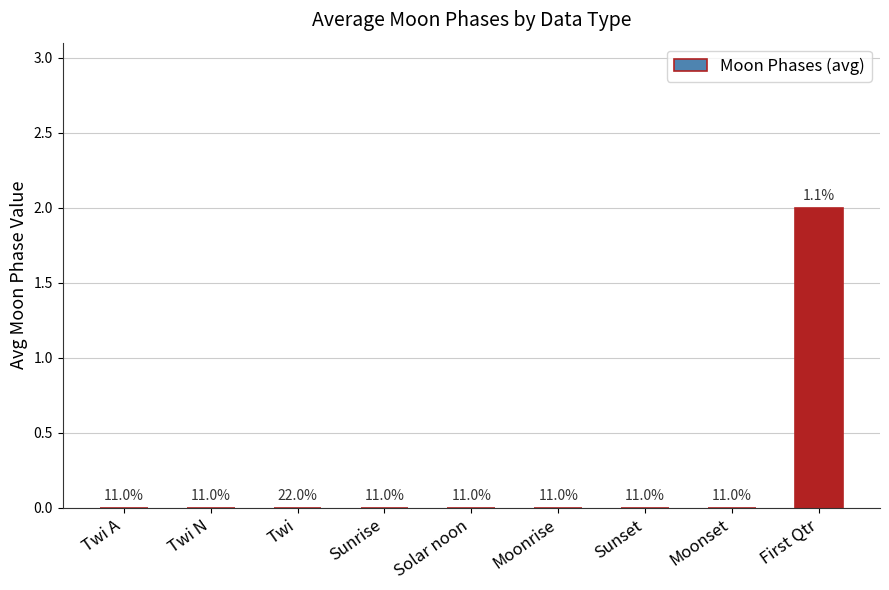

Which has a higher value, First Qtr or Solar noon?

First Qtr